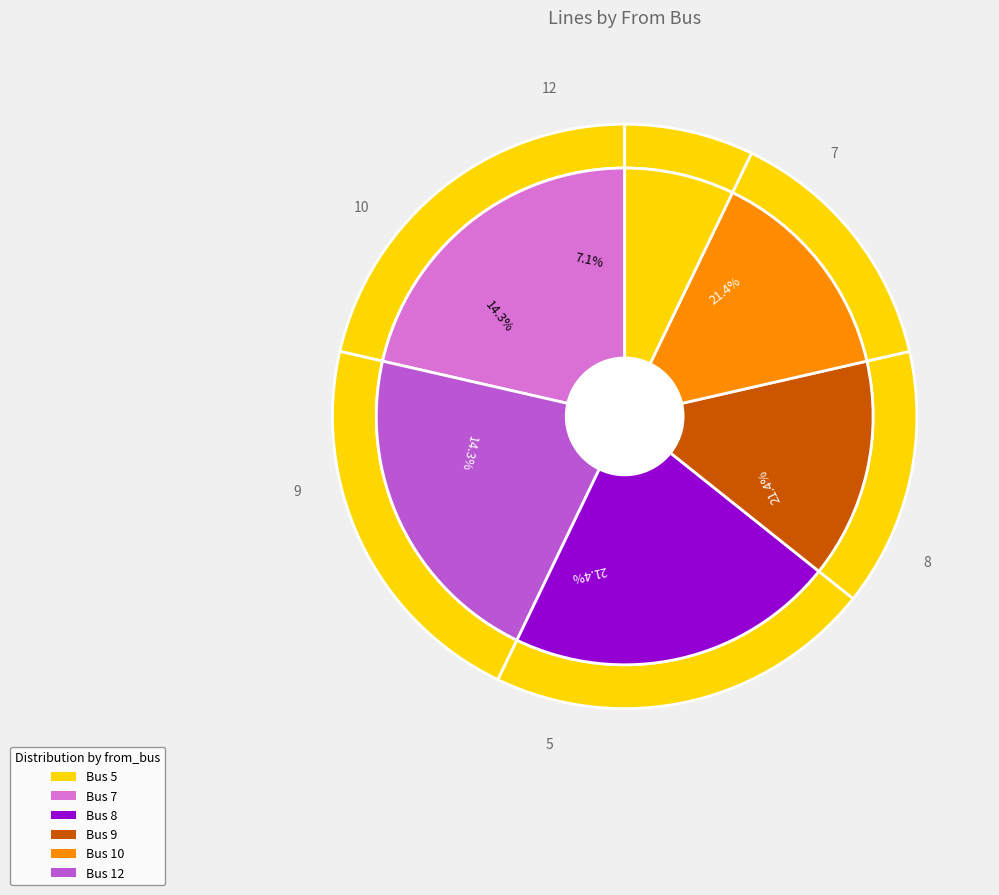

What percentage is NOT represented by 5?

73.3%